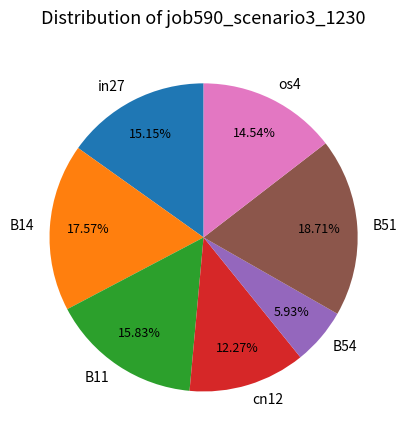

To the nearest percent, what percentage of the pie is B51?

19%